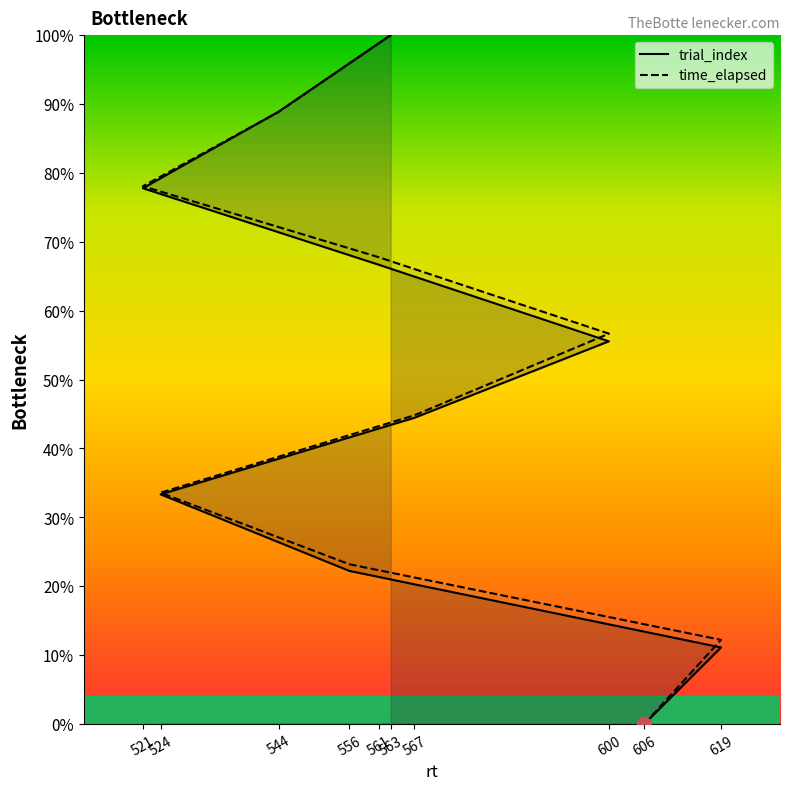

Where do time_elapsed and trial_index first cross each other?

521 and 544